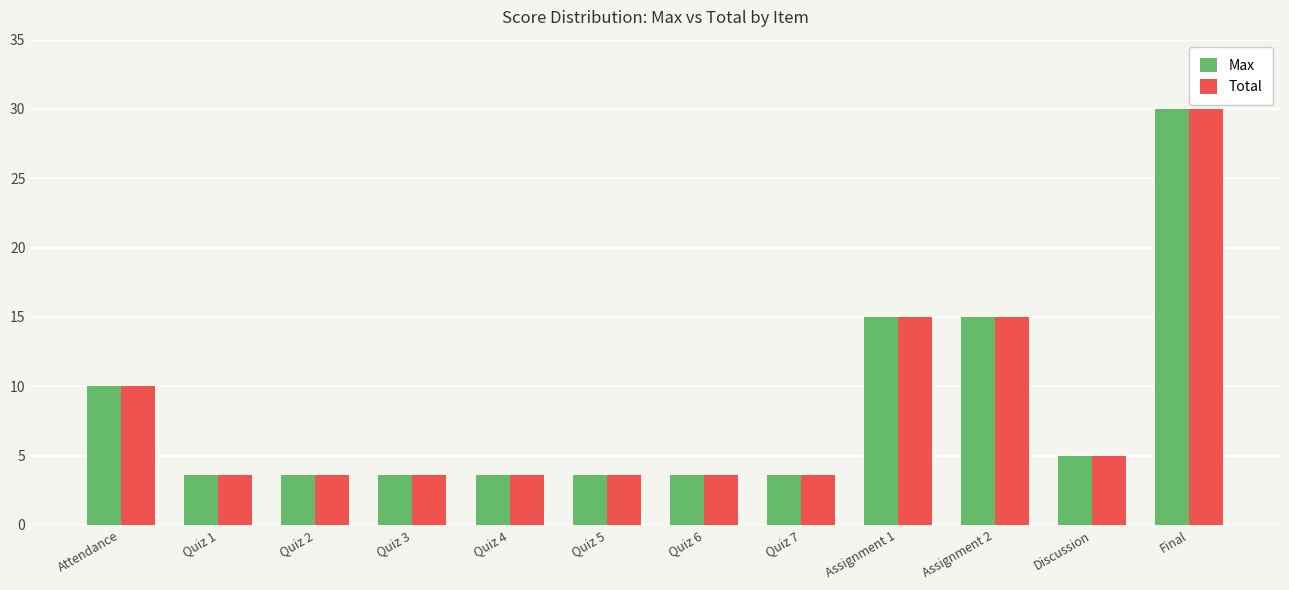

How many bars are there in each group?

2